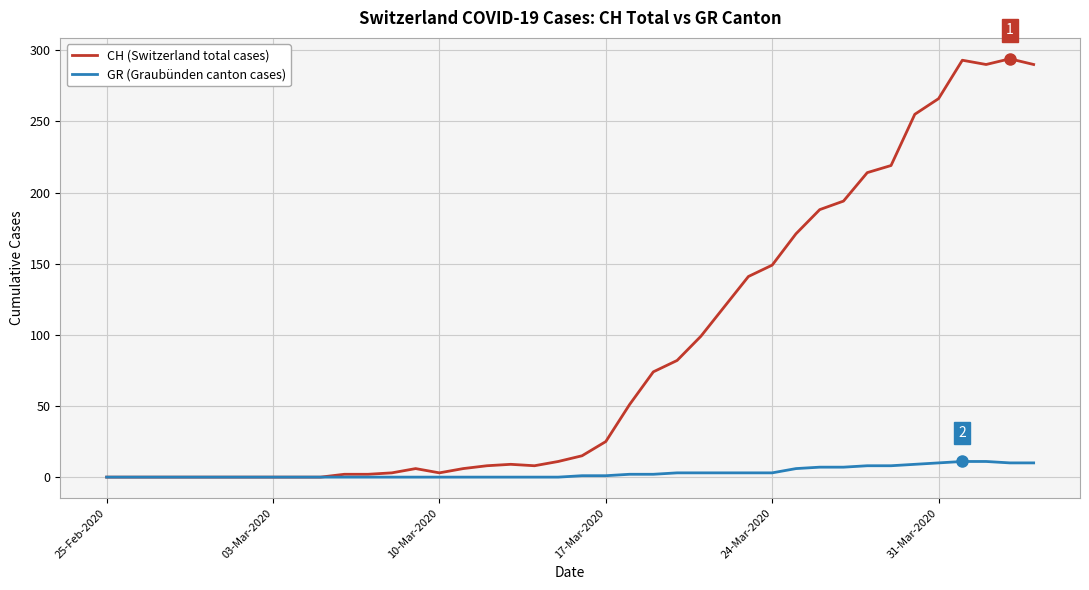

List the series in order of their overall mean, lowest first.

GR (Graubünden canton cases), CH (Switzerland total cases)